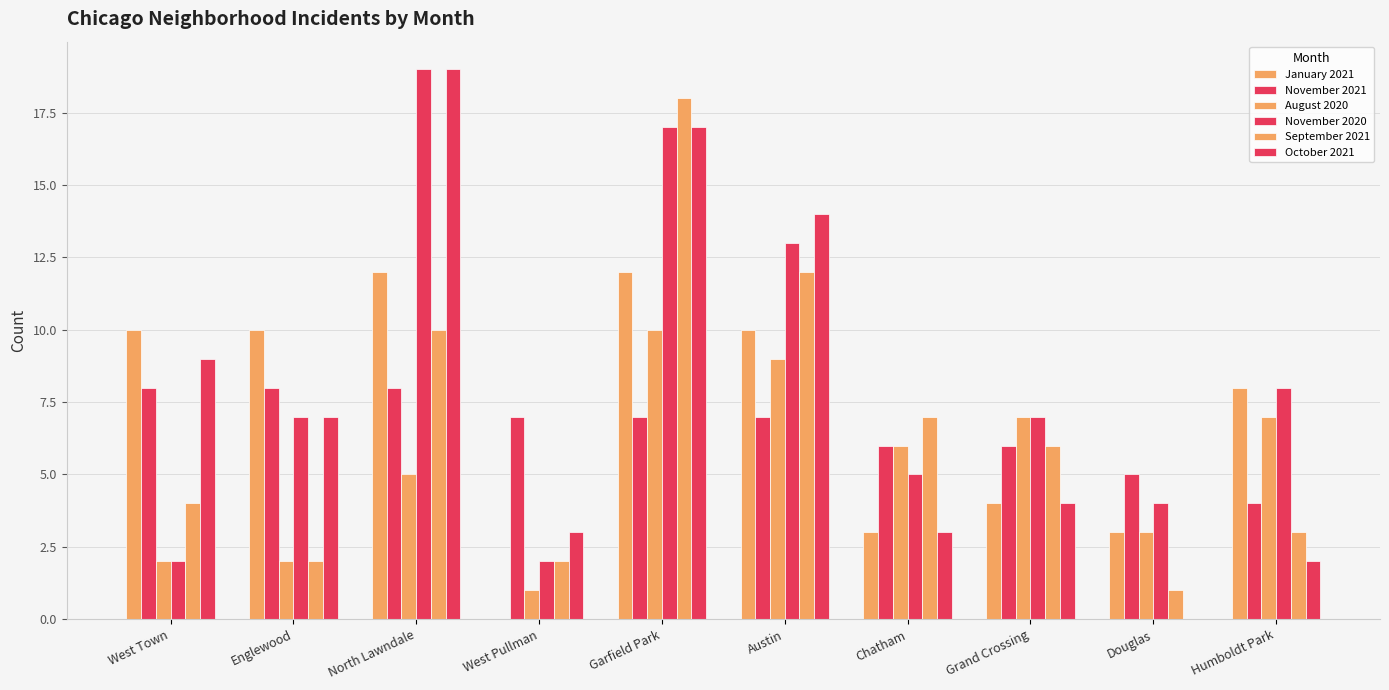

Are the bars grouped side by side (vs. stacked)?

Yes